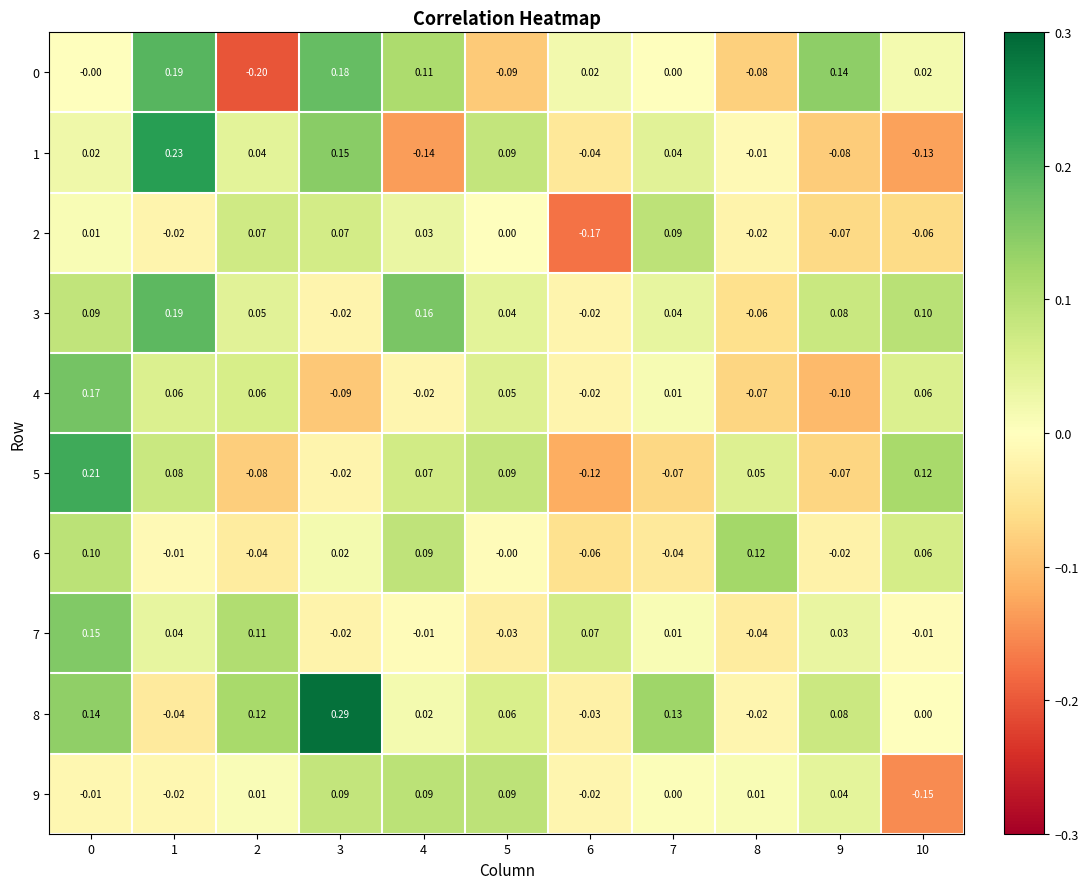

Is the value of 0 at 1 greater than the value of 4 at 8?

Yes